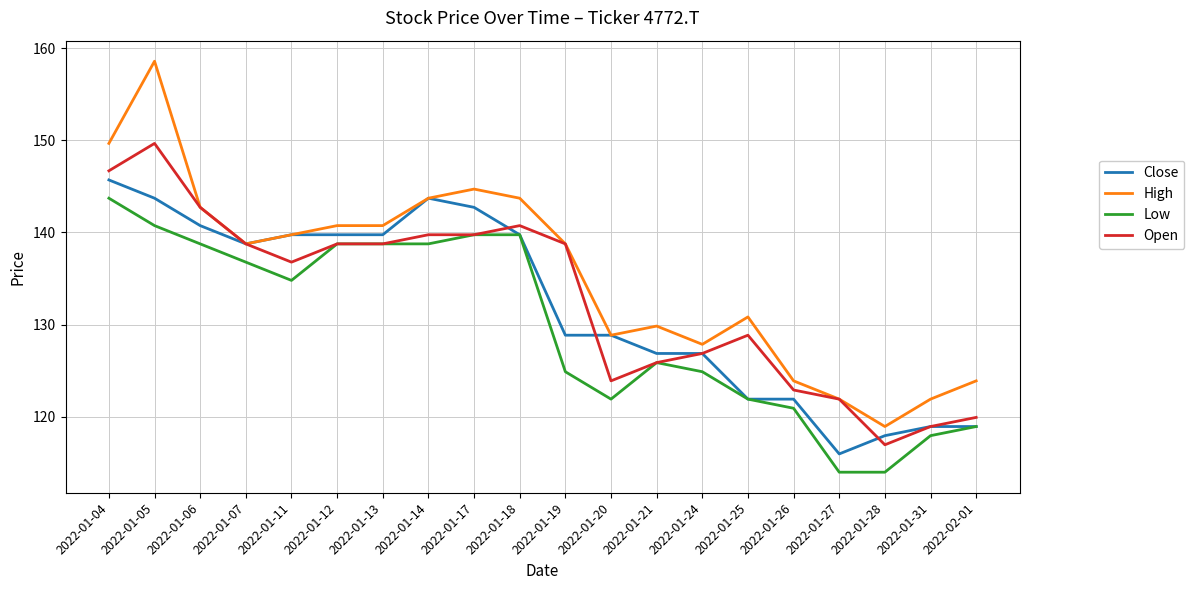

The value of High at 2022-01-27 is 121.9. True or false?

True